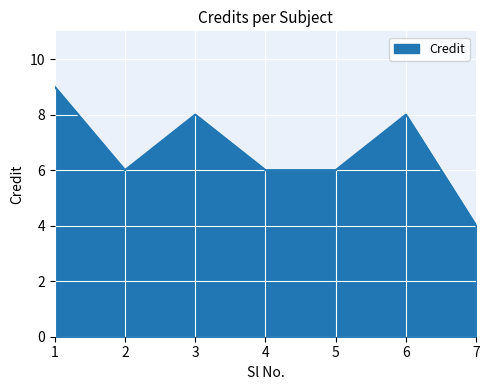

What is the change in value from 1 to 7?

-5